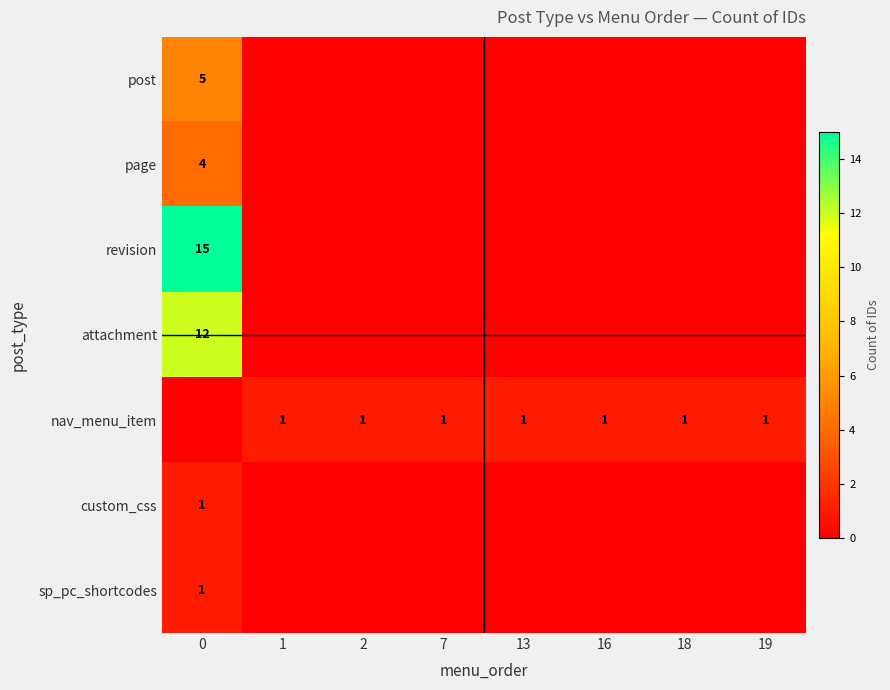

True or false: nav_menu_item has a value of 1 at 19.

True